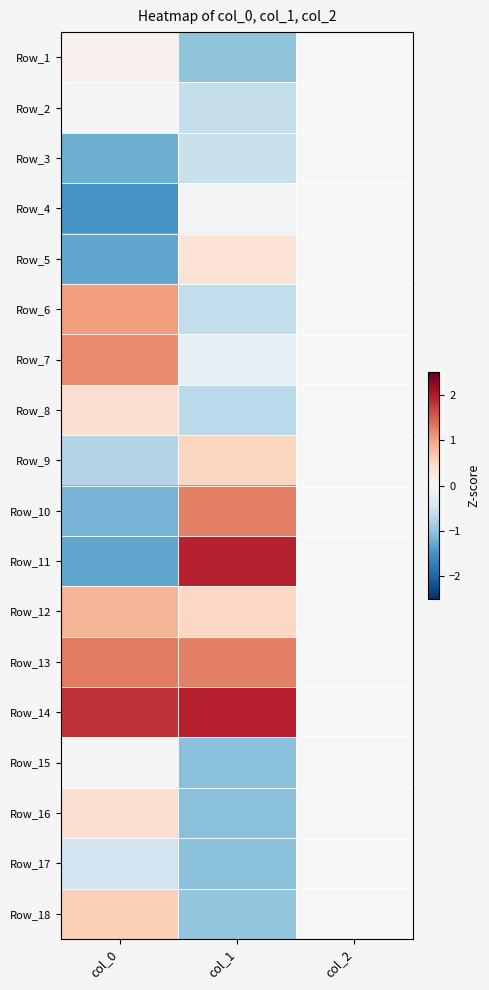

At which category is the sum across all series the highest?

col_2